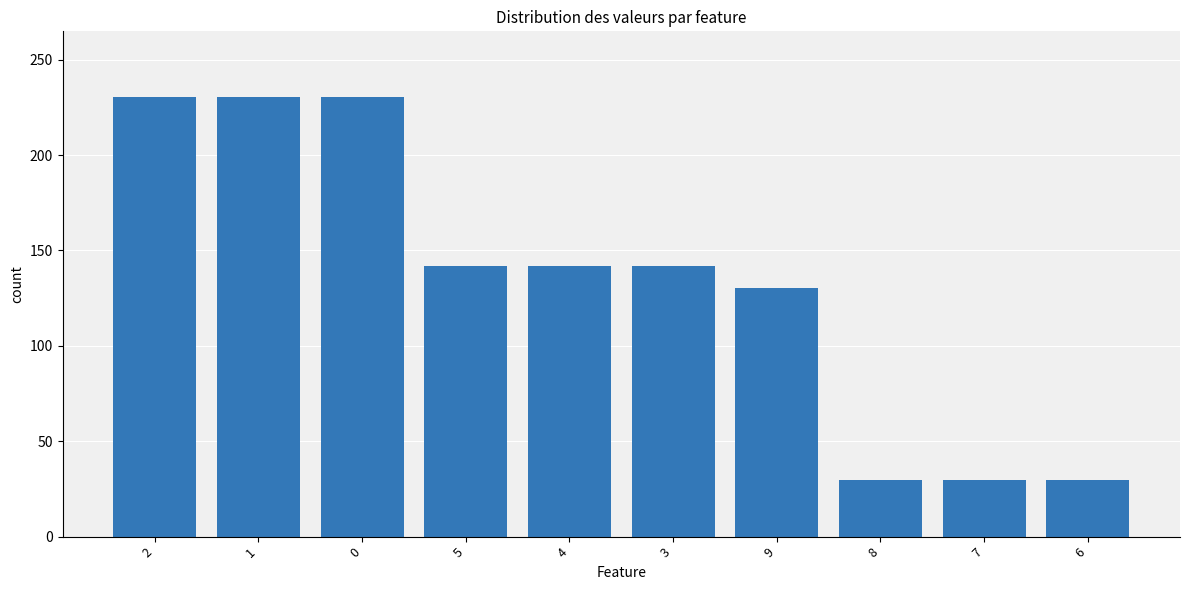

Where is the data nearest to the value 130?

9